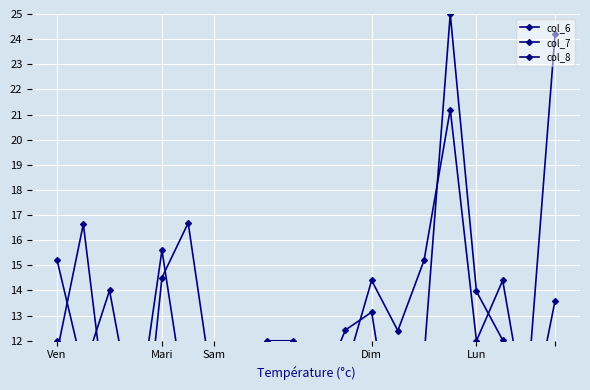

Where is col_7 nearest to the value 13?

19